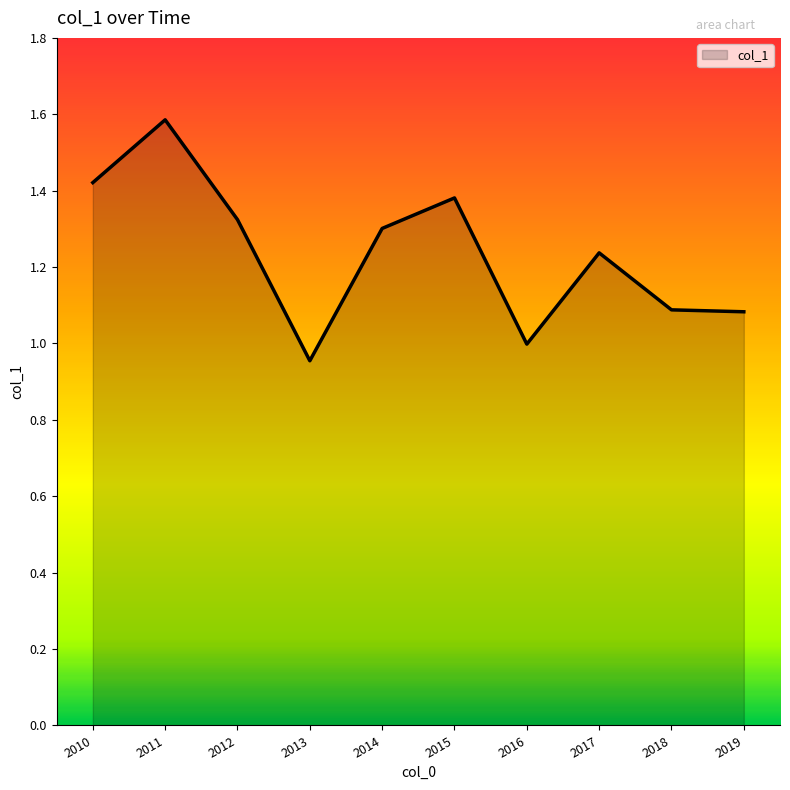

What is the difference between the maximum and minimum values?

0.6